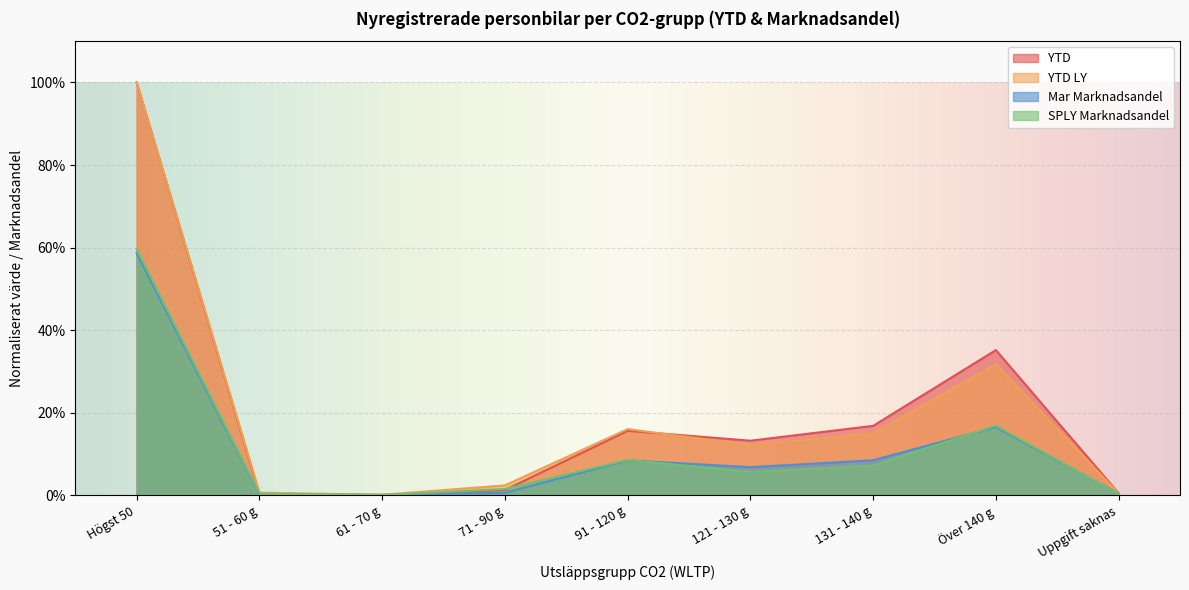

Is it true that YTD equals 0.2 at 121 - 130 g?

False